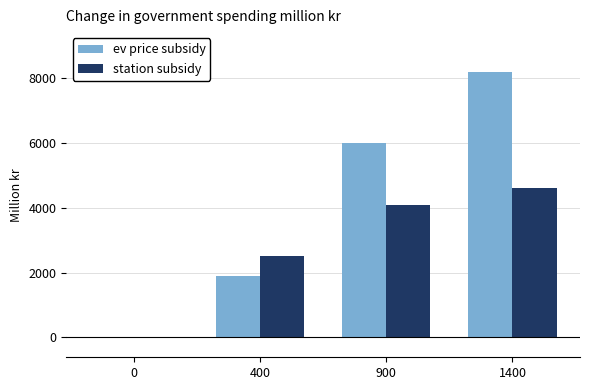

Which series changed the most between 400 and 900?

ev price subsidy